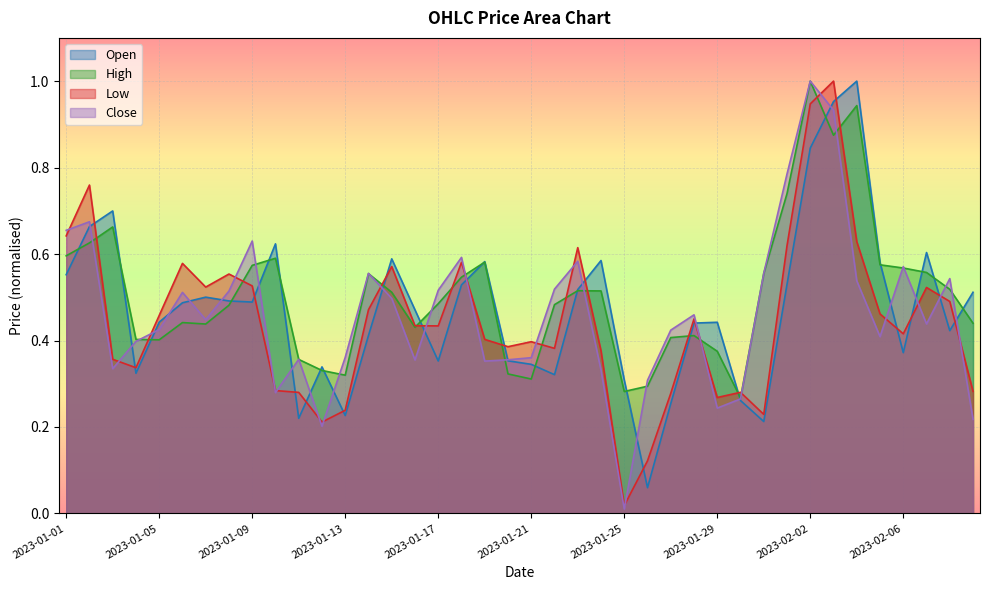

True or false: High has a value of 0.3 at 2023-01-26.

True